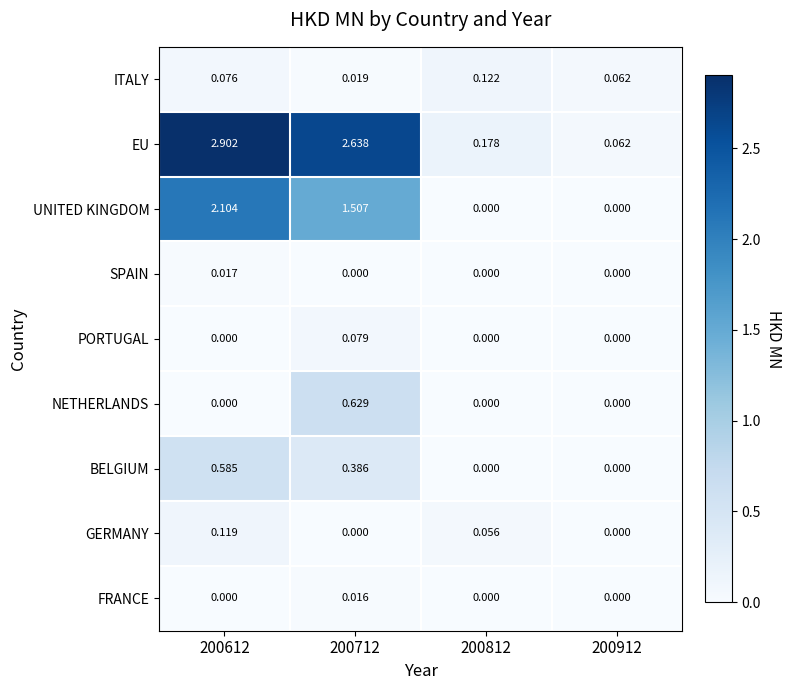

At which category does the chart reach its peak across all series?

200612